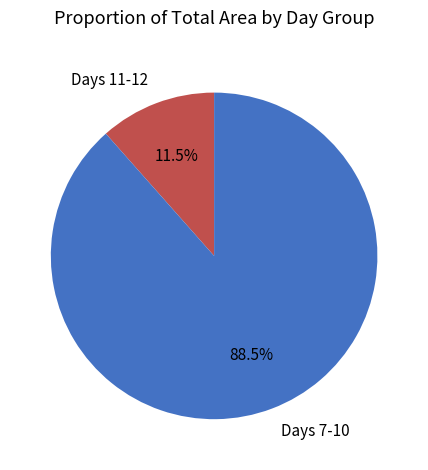

Which has a higher value, Days 11-12 or Days 7-10?

Days 7-10